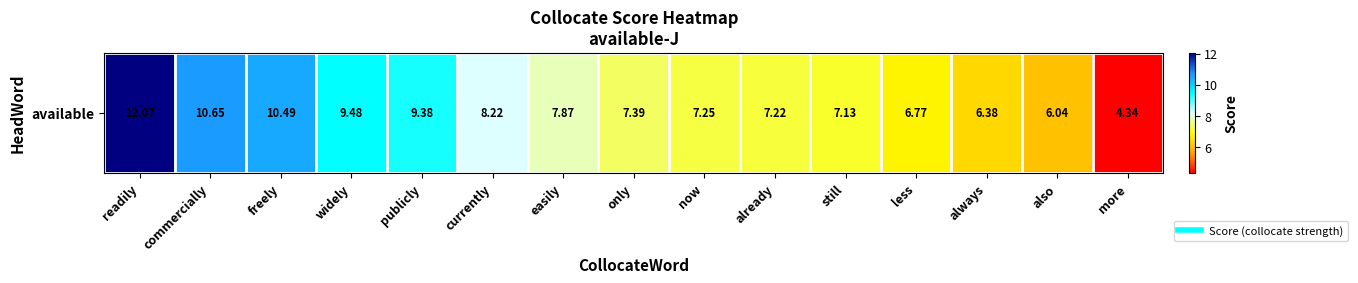

Approximately how many times larger is the value at still compared to readily?

0.6